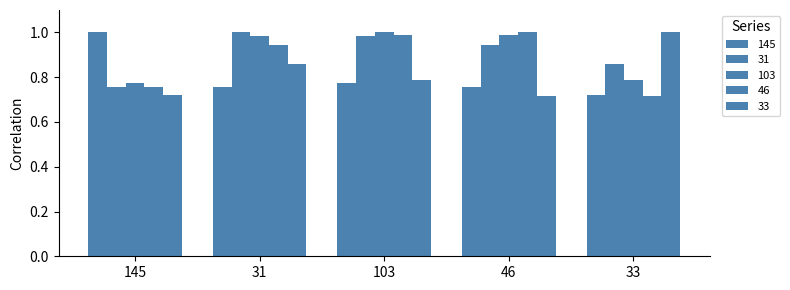

Does the chart contain stacked bars?

No